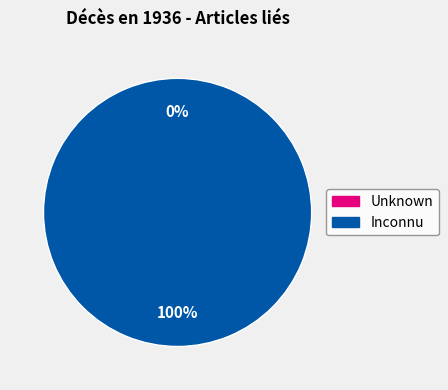

Which slice is the largest?

Inconnu